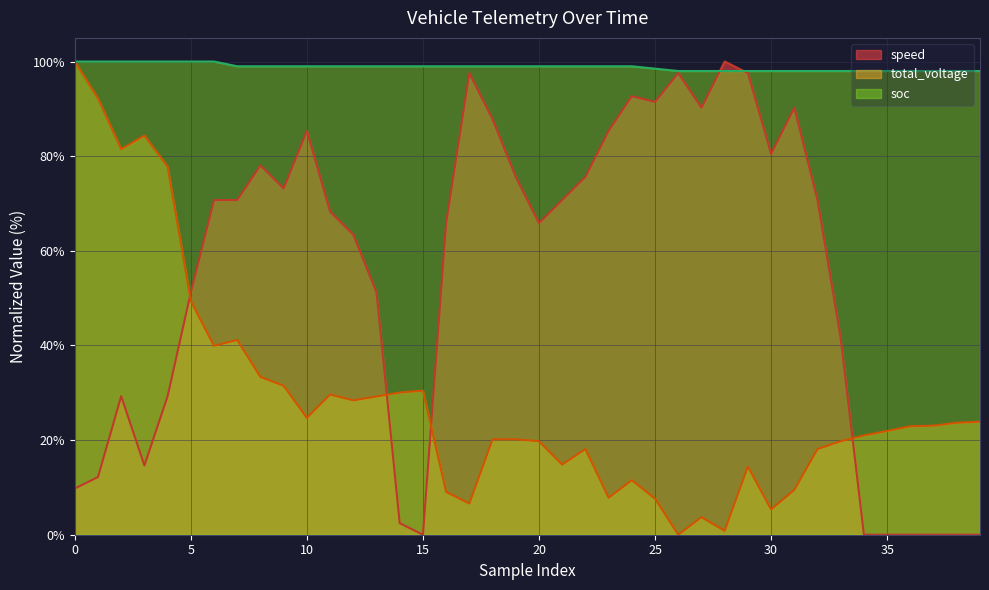

List the series in order of their peak value, highest first.

speed, soc, total_voltage